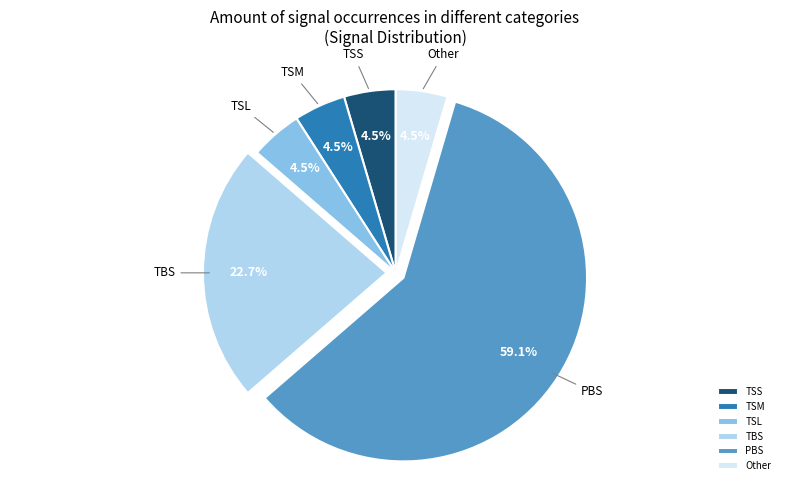

Does any single category account for the majority?

Yes